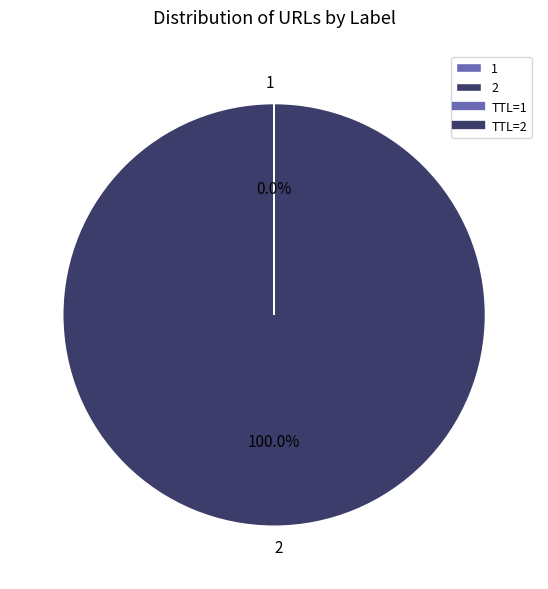

Does 2 represent more than half of the total?

Yes